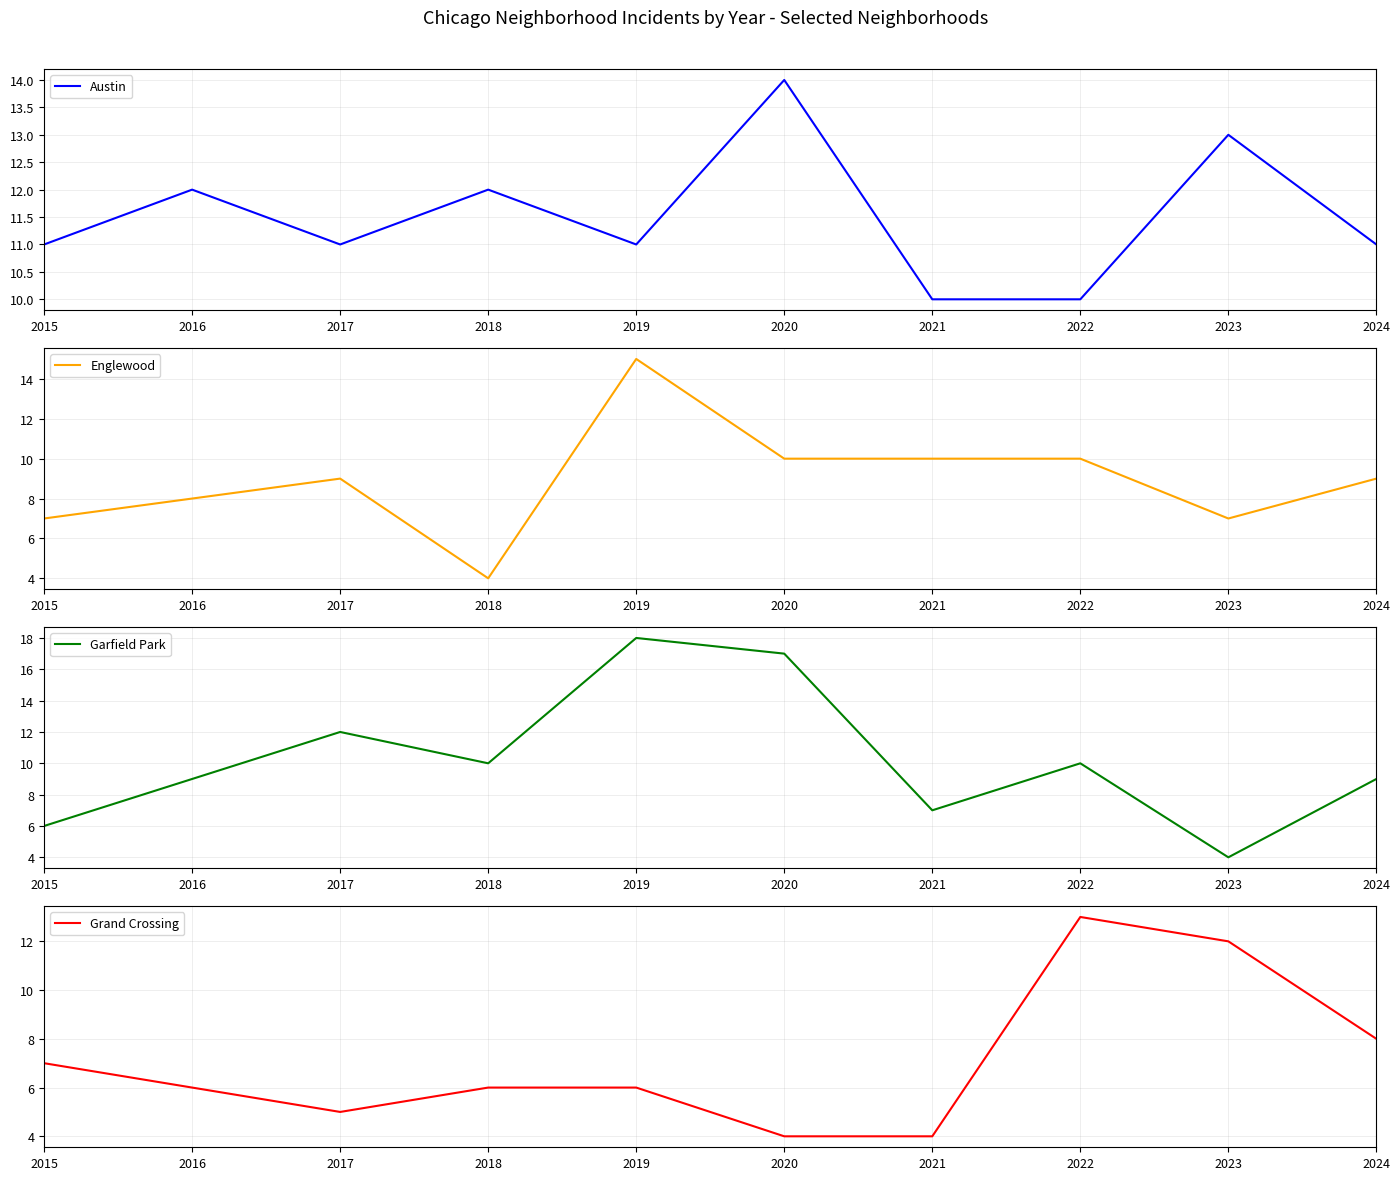

Where does the Austin series first go above 11?

2016